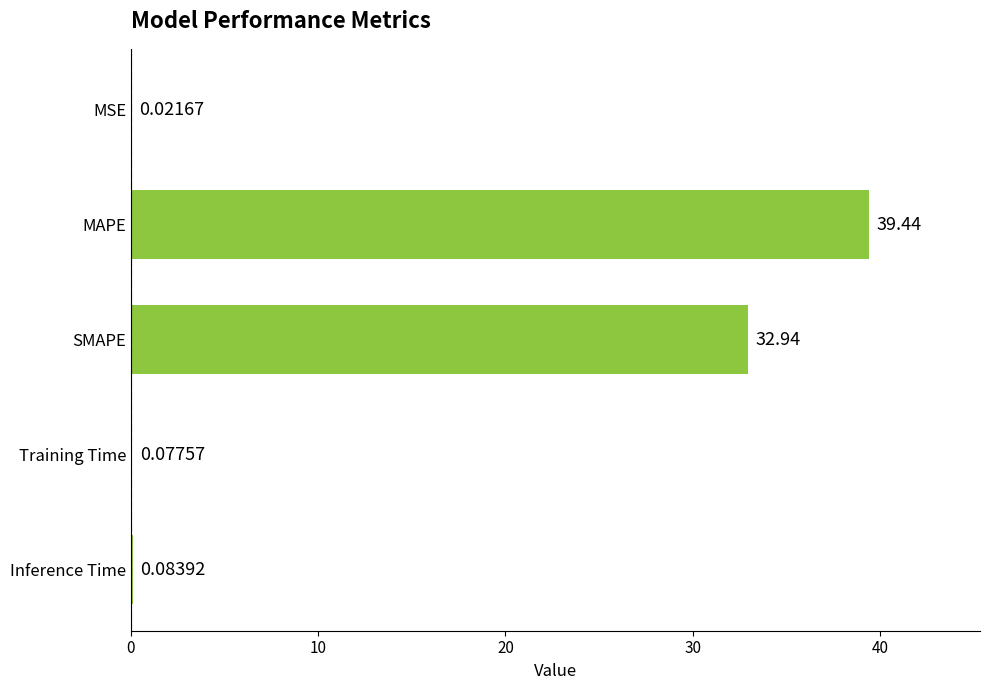

What is the sum of all values?

72.6